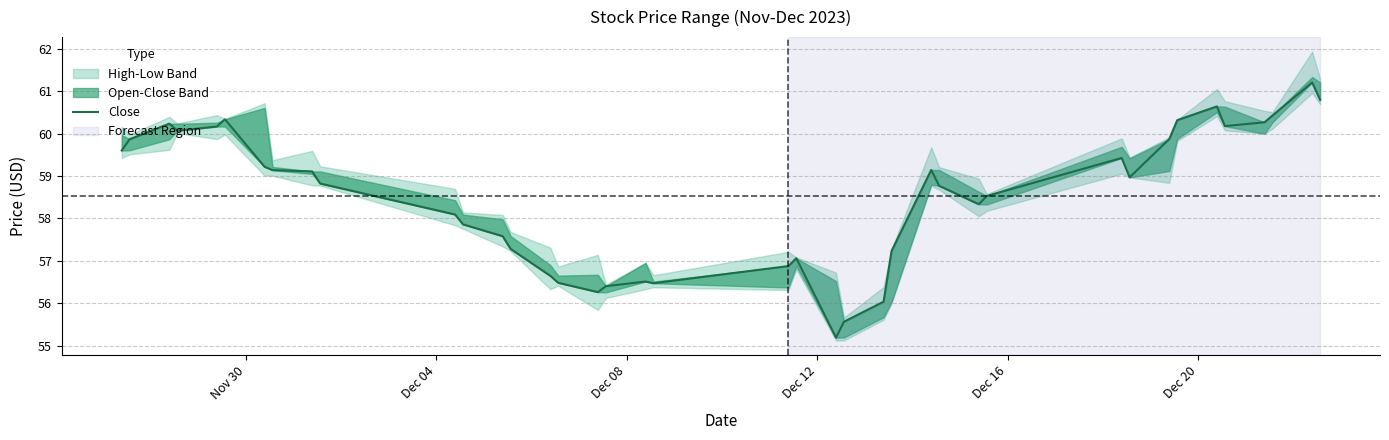

True or false: the data shows 29.3 at 17.

False